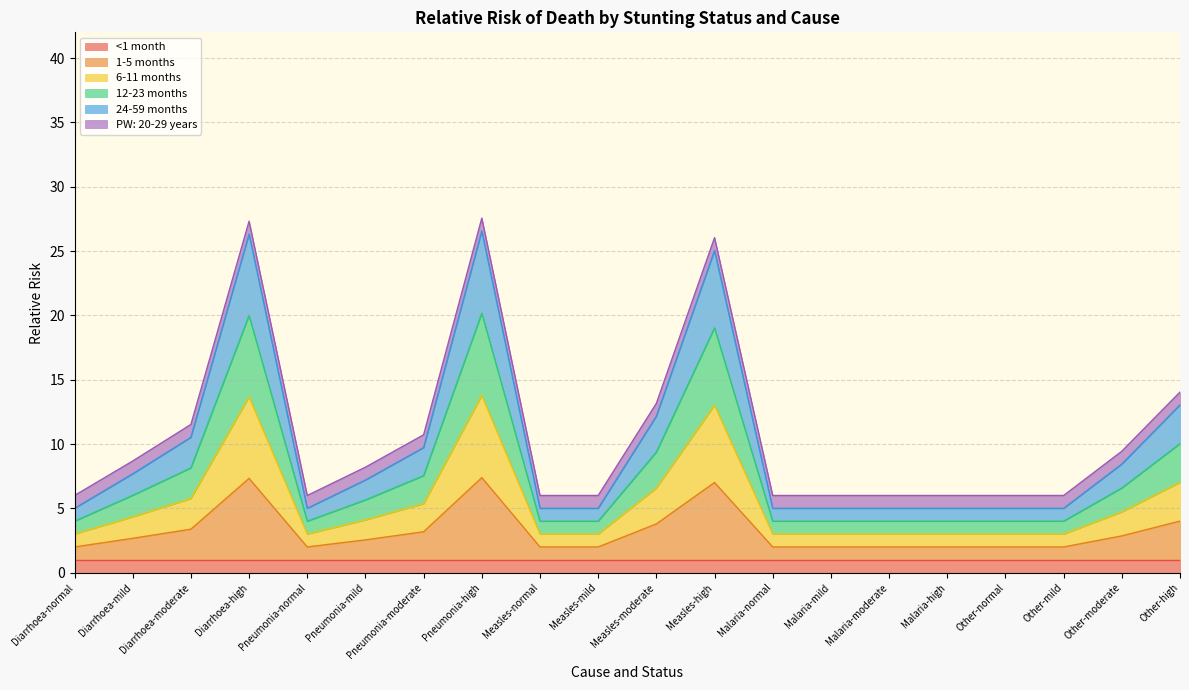

What is the difference between the maximum and minimum values in the 6-11 months series?

10.8